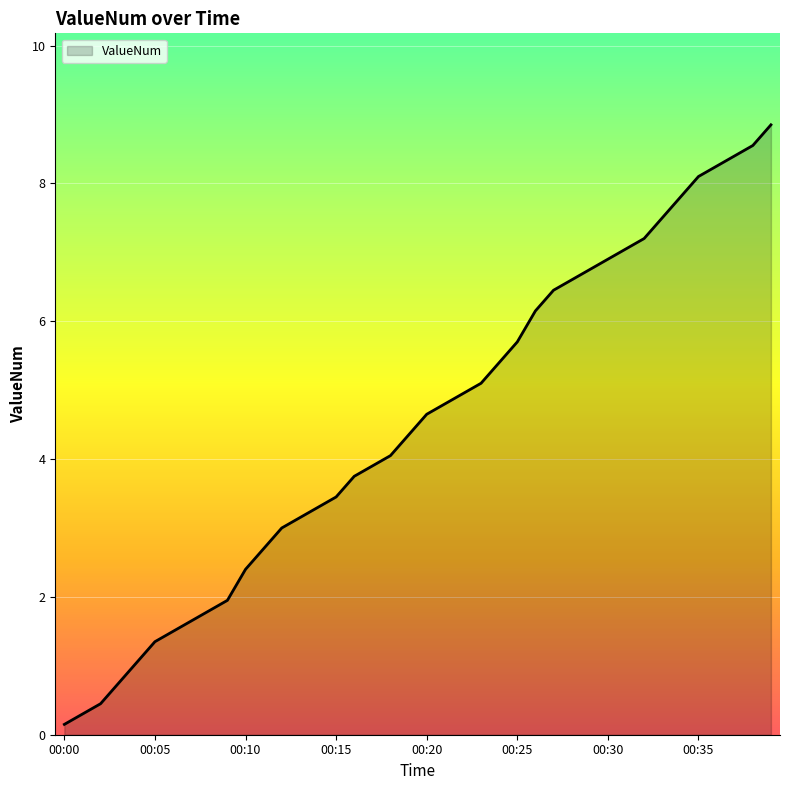

How many values are below 4?

18